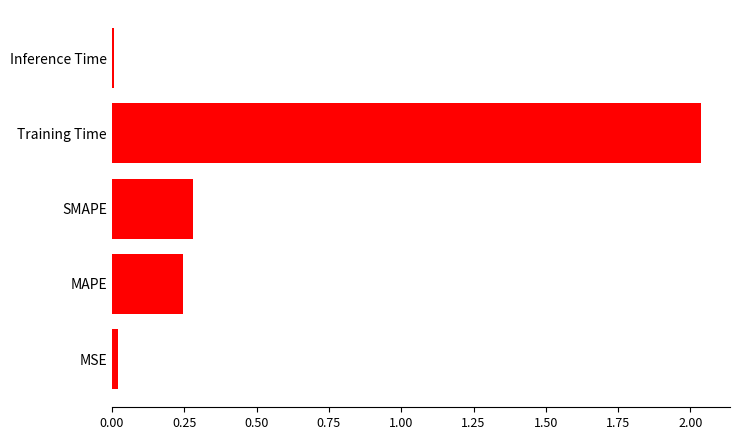

What is the sum of the values at Training Time and MAPE?

2.3